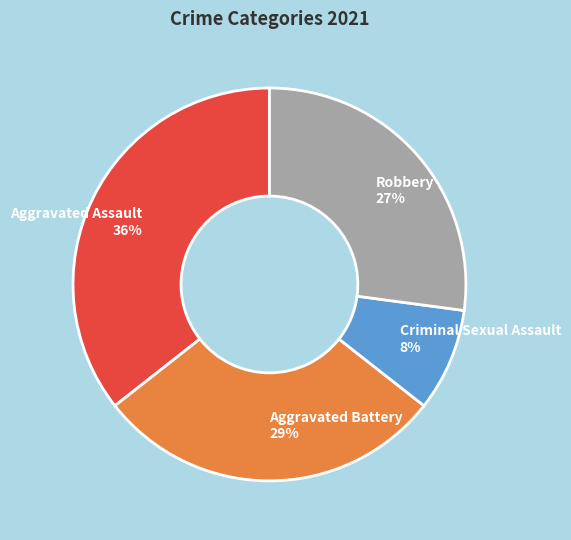

Do Robbery and Criminal Sexual Assault together represent more than half of the pie?

No